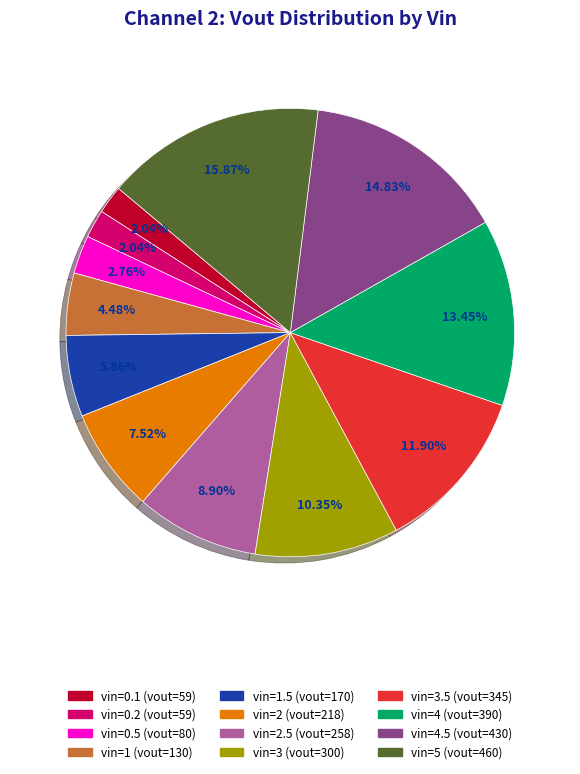

Is there a majority slice in this chart?

No